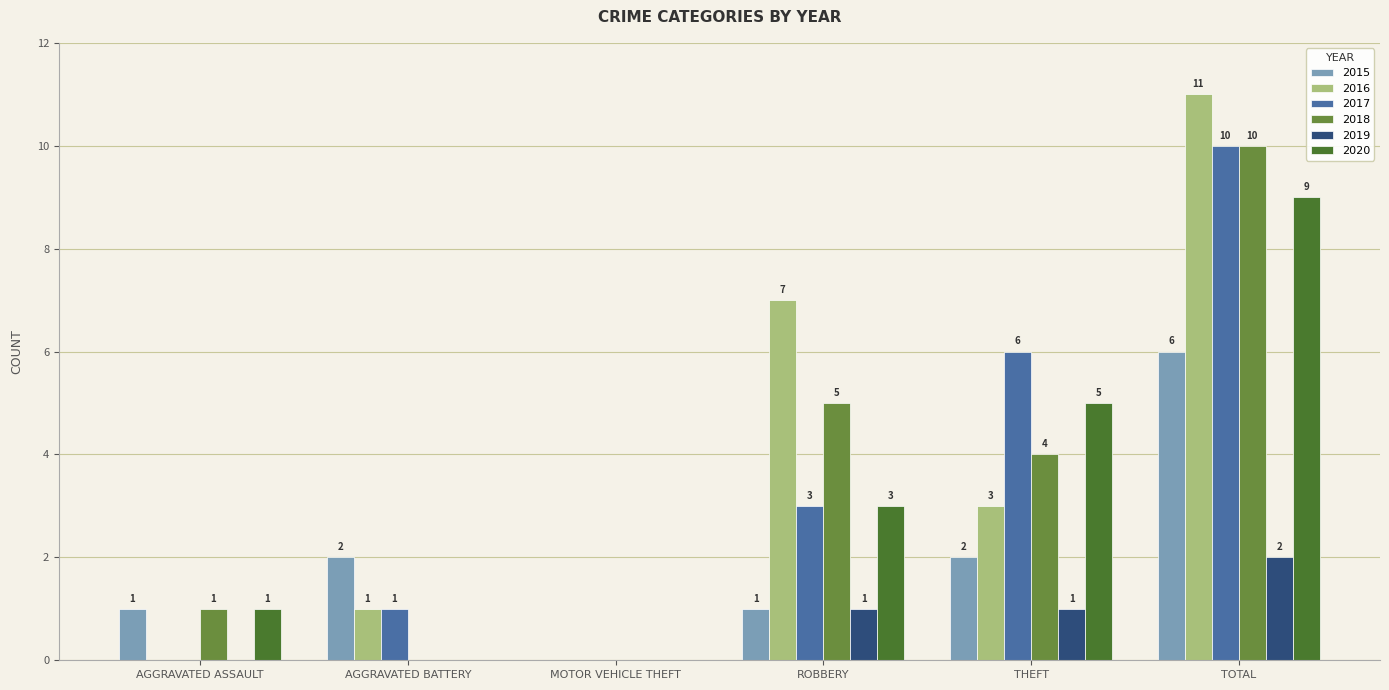

How many distinct data groups are displayed?

6